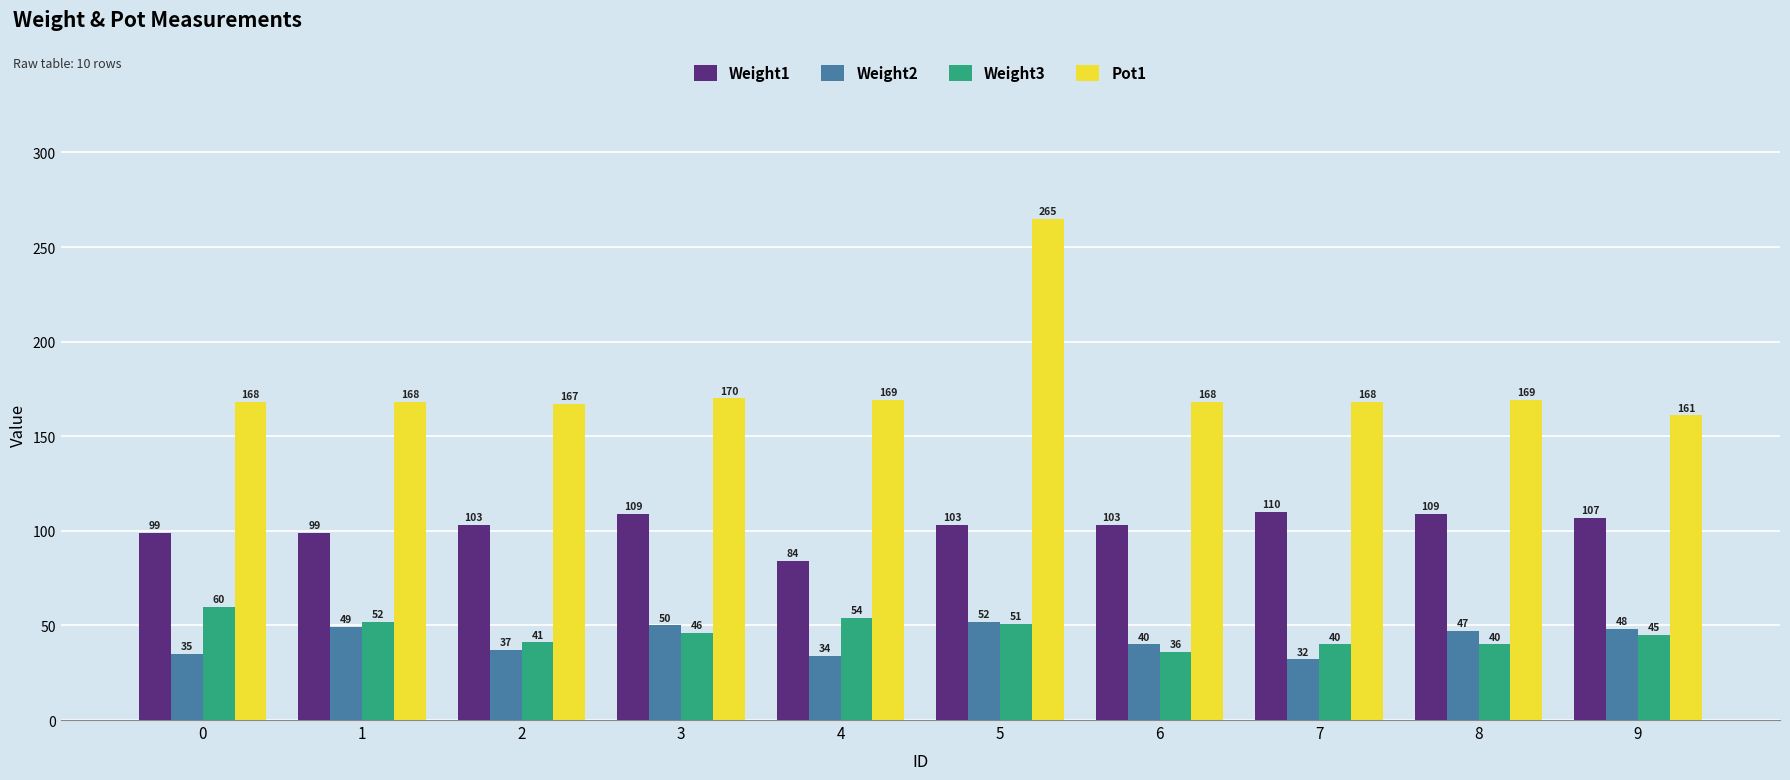

How many data points does each series have?

10